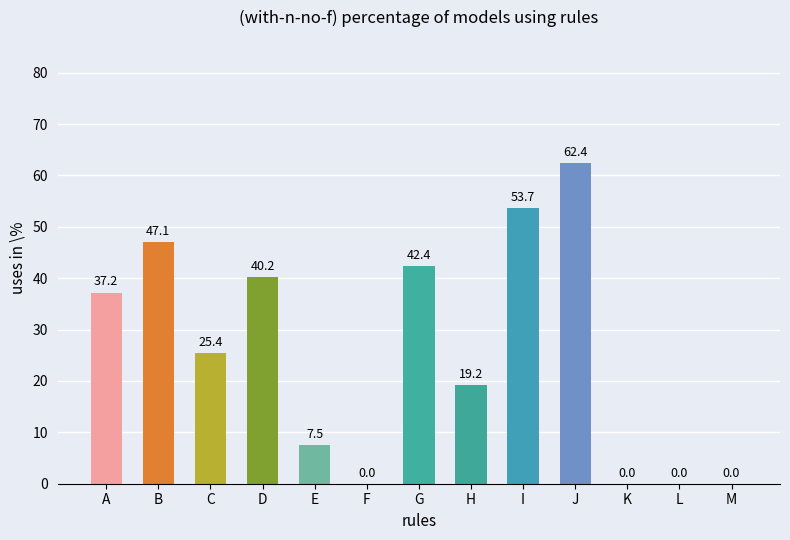

Where does the data first go above 25?

A